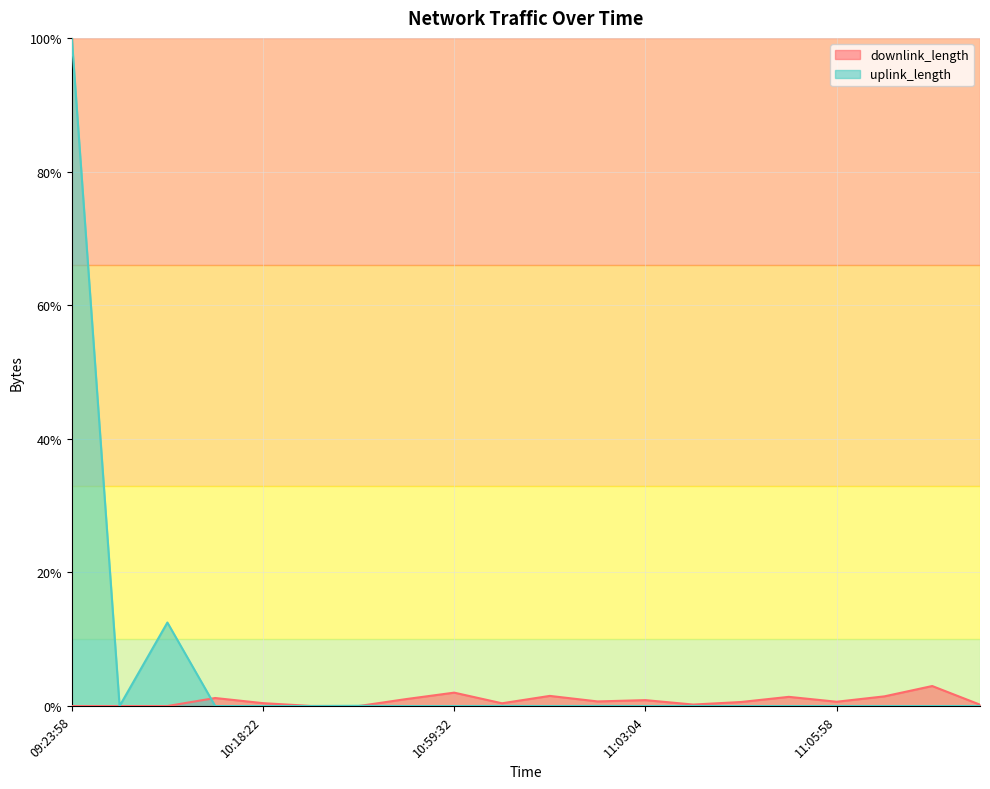

What is the spread (max minus min) of values at 09:23:58?

100.0